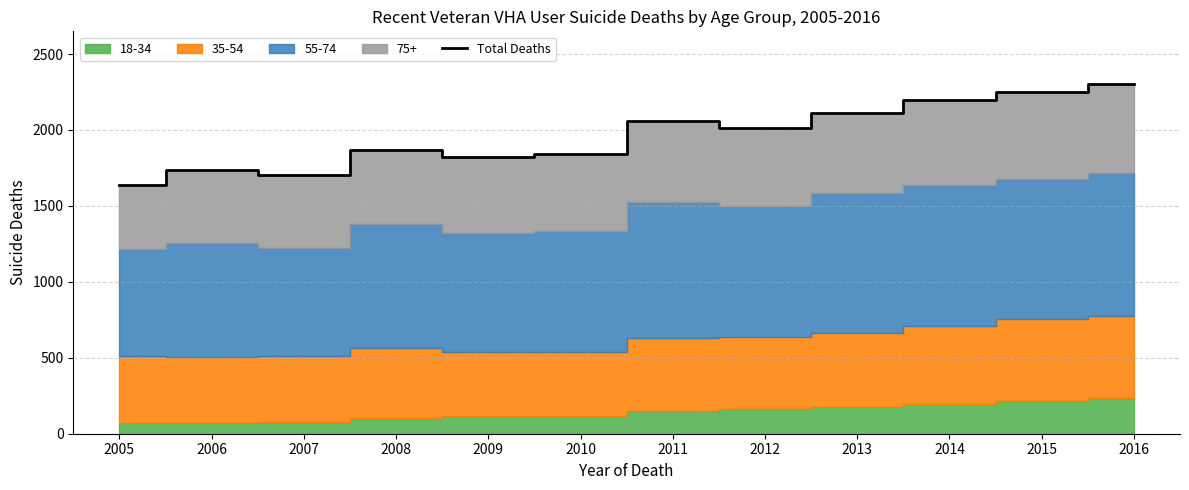

What is the sum of the values at 2013 and 2010?

3959